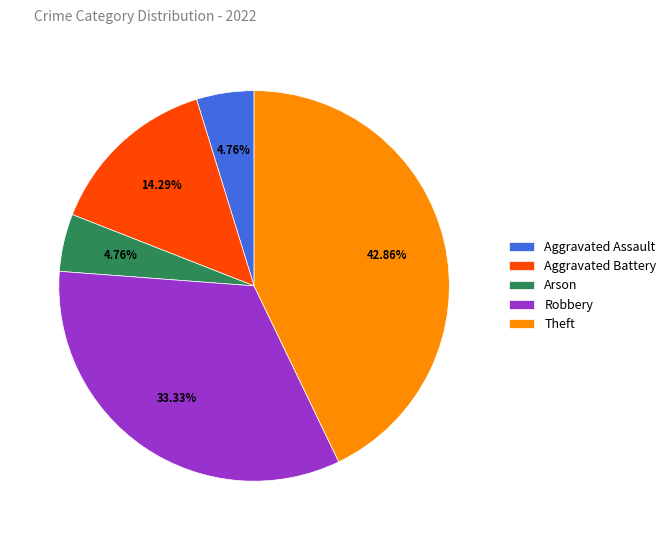

What is the largest slice in the pie chart?

Theft